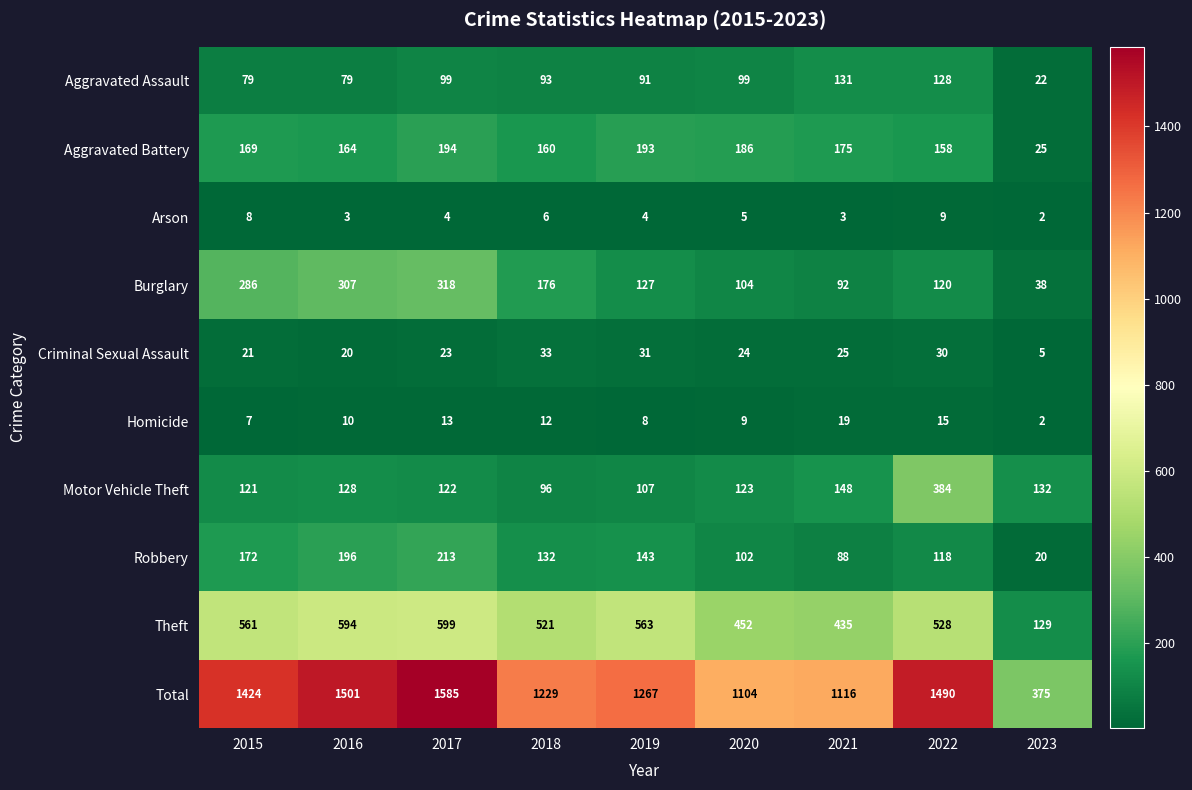

Which label corresponds to the smallest value in the chart?

2023